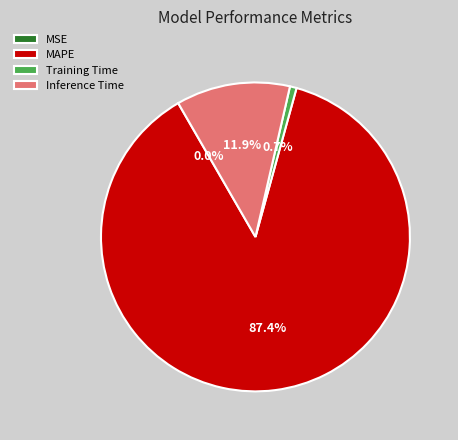

Is there any slice that represents more than half of the pie?

Yes